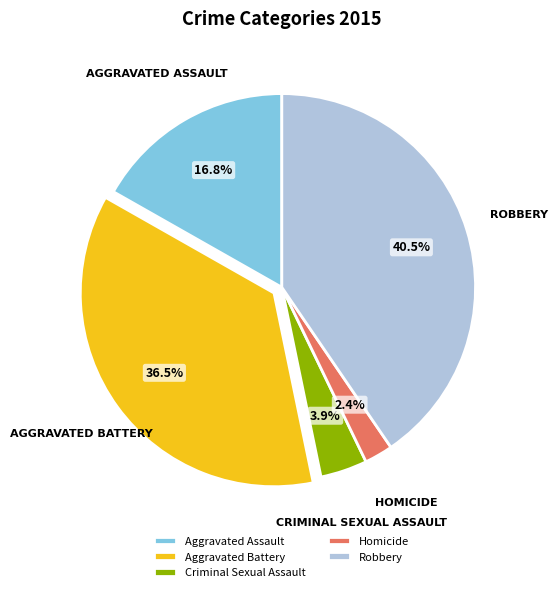

What portion of the pie excludes Robbery?

59.5%